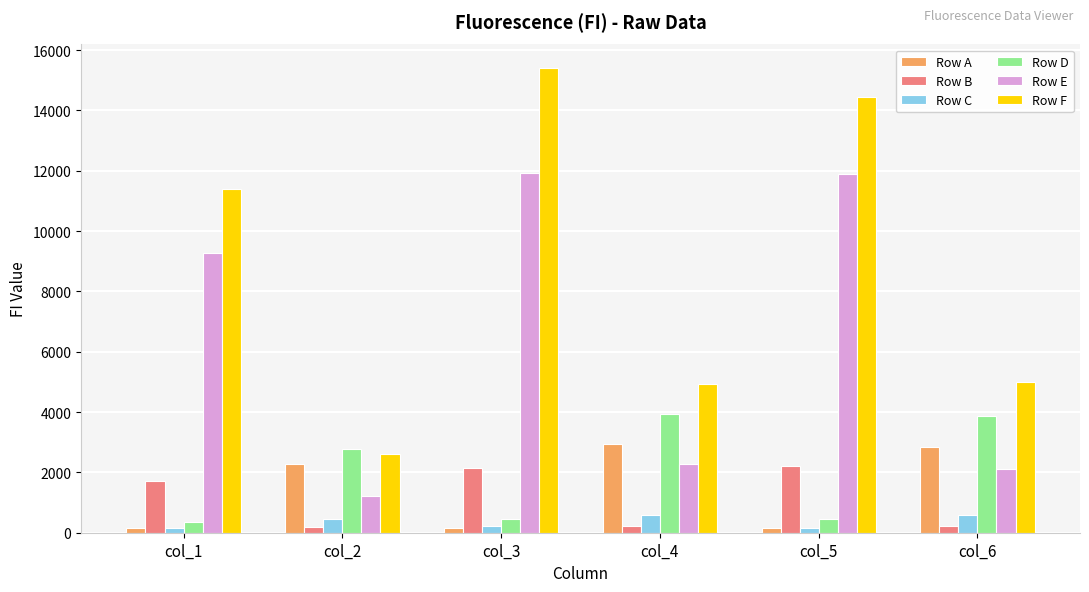

Does the chart contain stacked bars?

No